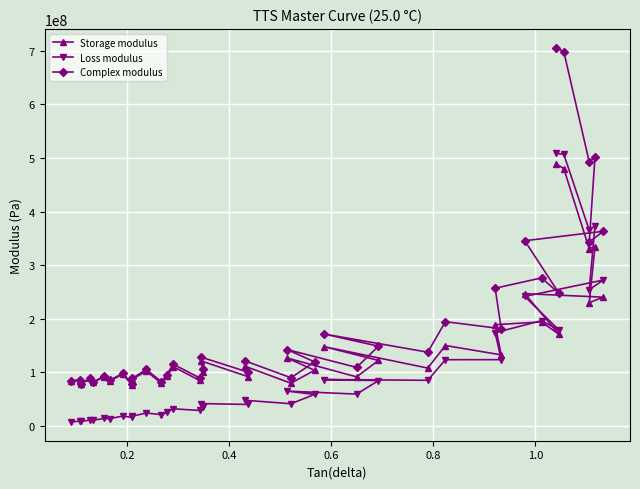

Count the number of data series in this chart.

3